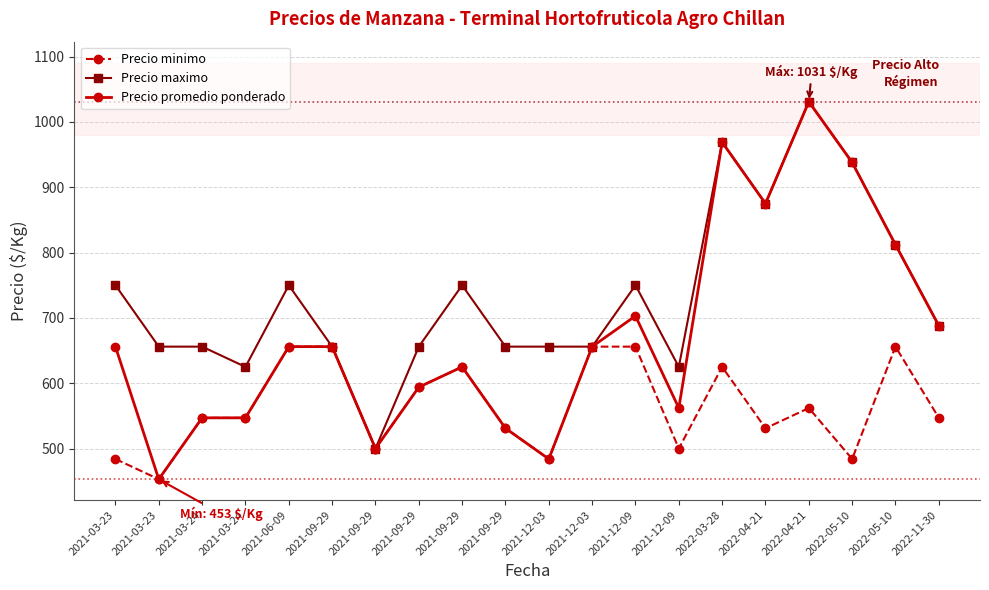

What are all the series names shown in the legend?

Precio minimo, Precio maximo, Precio promedio ponderado